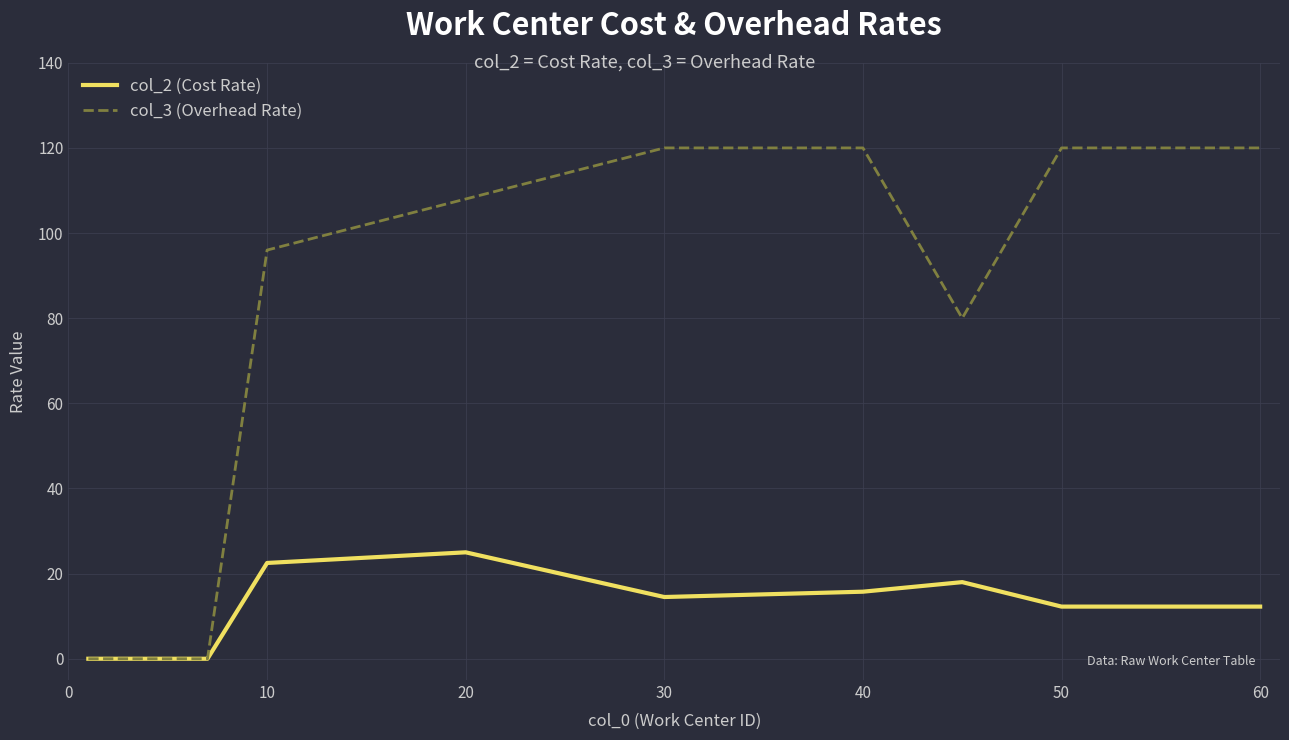

Which series has the largest total across all categories?

col_3 (Overhead Rate)